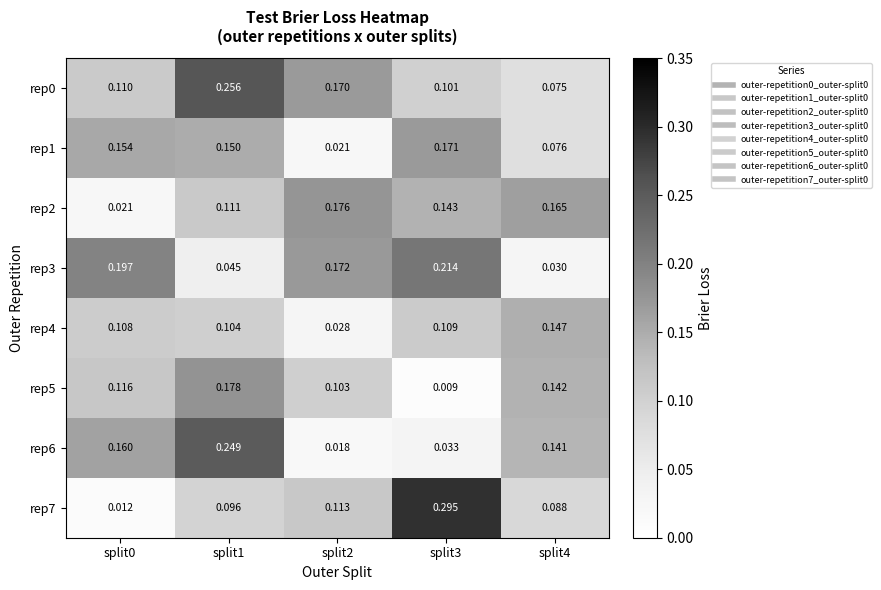

Reading left to right, what are all the values shown in this chart?

rep0: split0=0.1	split1=0.3	split2=0.2	split3=0.1	split4=0.1
rep1: split0=0.2	split1=0.1	split2=0.0	split3=0.2	split4=0.1
rep2: split0=0.0	split1=0.1	split2=0.2	split3=0.1	split4=0.2
rep3: split0=0.2	split1=0.0	split2=0.2	split3=0.2	split4=0.0
rep4: split0=0.1	split1=0.1	split2=0.0	split3=0.1	split4=0.1
rep5: split0=0.1	split1=0.2	split2=0.1	split3=0.0	split4=0.1
rep6: split0=0.2	split1=0.2	split2=0.0	split3=0.0	split4=0.1
rep7: split0=0.0	split1=0.1	split2=0.1	split3=0.3	split4=0.1